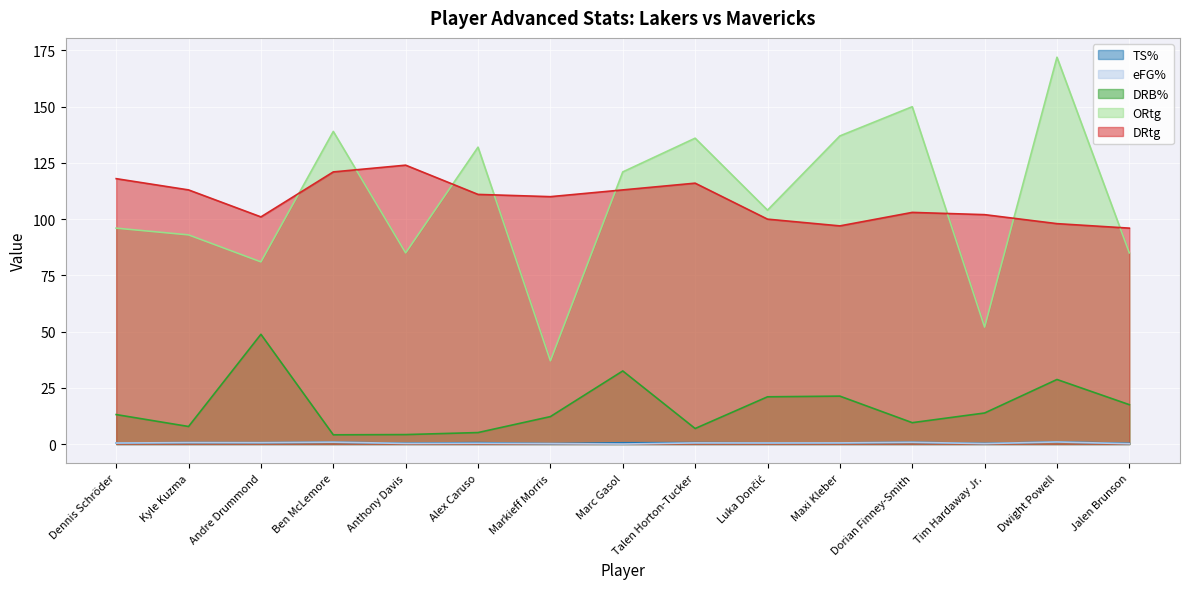

What is the difference between the ORtg values at Tim Hardaway Jr. and Maxi Kleber?

85.0